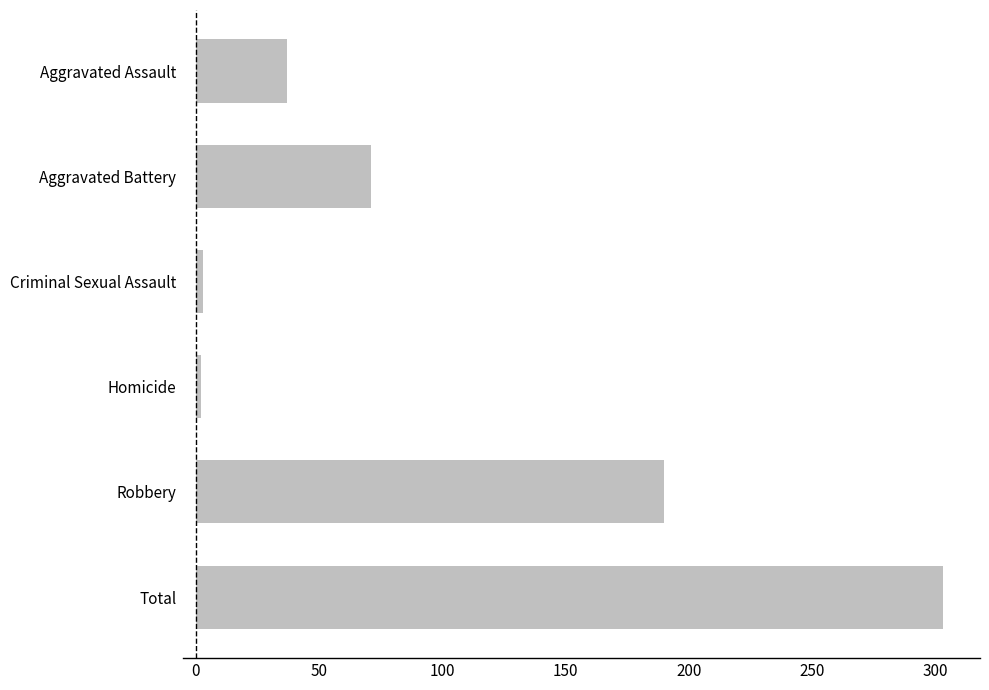

Approximately how many times larger is the value at Total compared to Aggravated Battery?

4.3